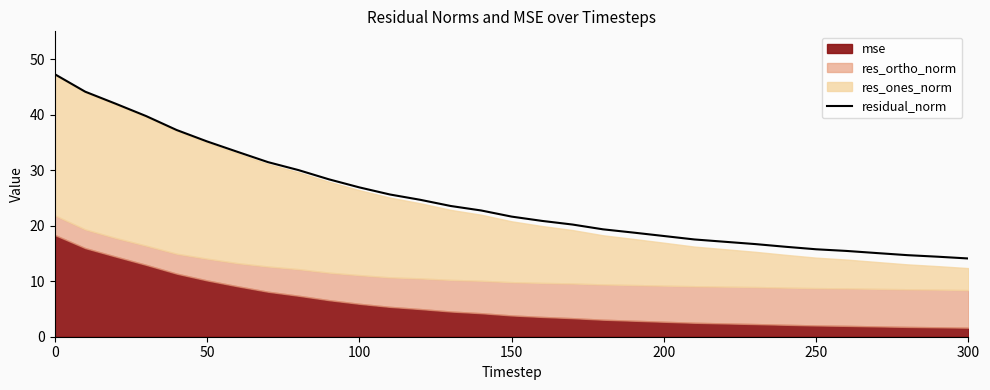

True or false: residual_norm has a value of 21.6 at 150.

True